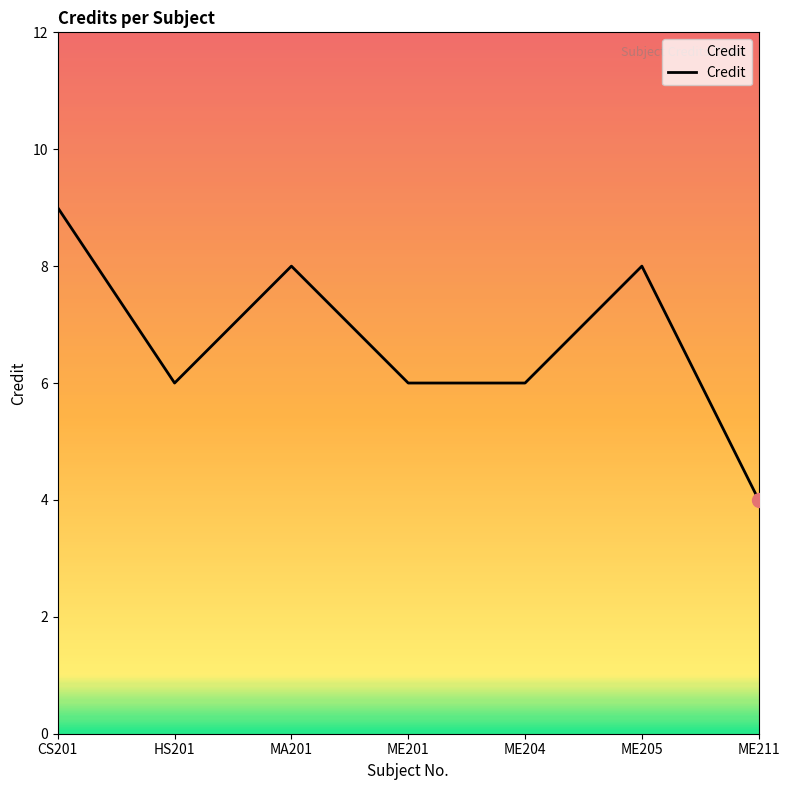

What is the approximate value at ME205?

8